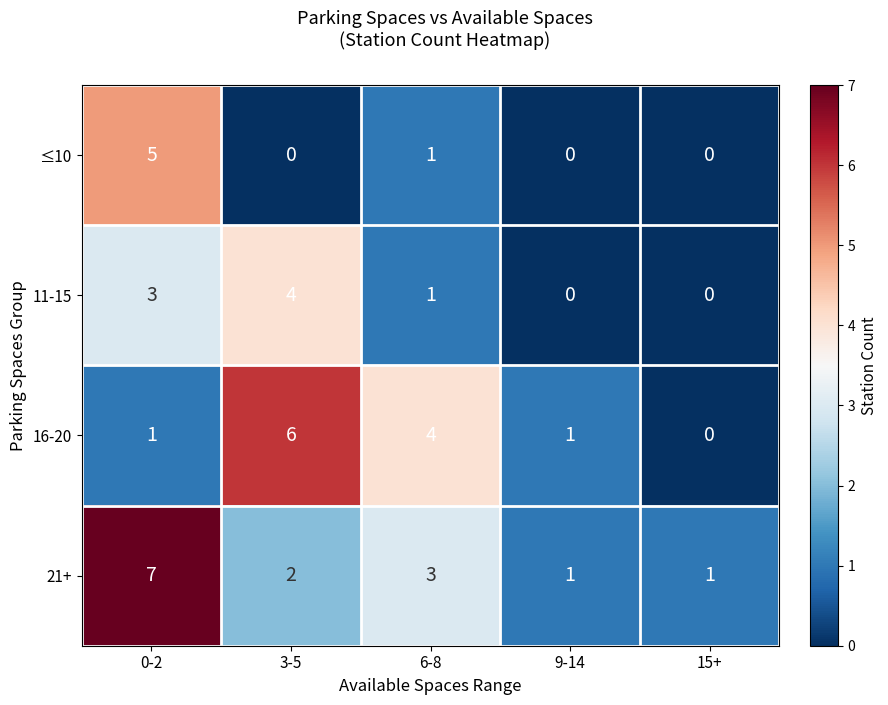

What is the spread (max minus min) of values at 3-5?

6